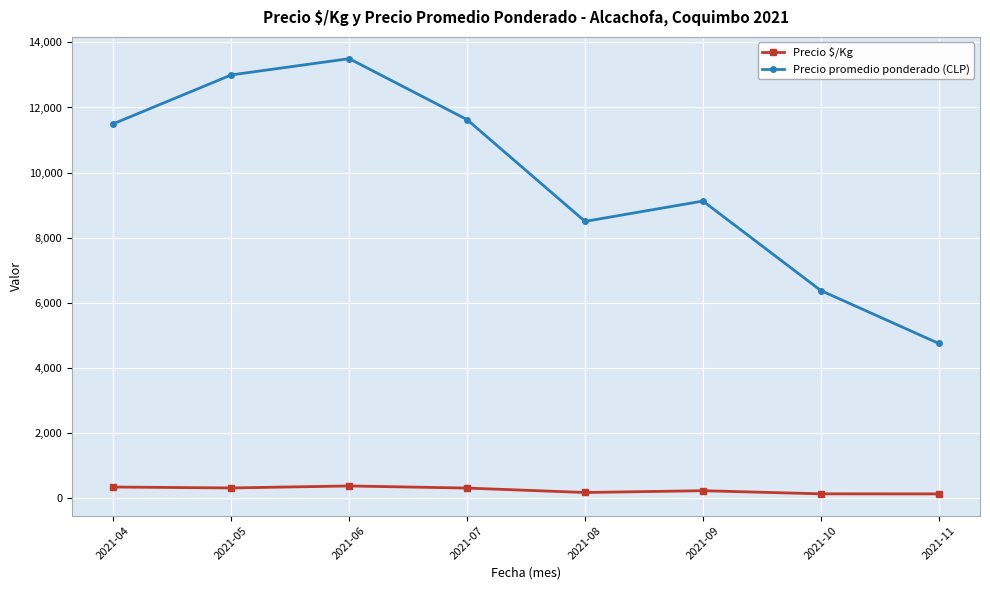

In Precio promedio ponderado (CLP), how many points are lower than both neighbors (excluding endpoints)?

1